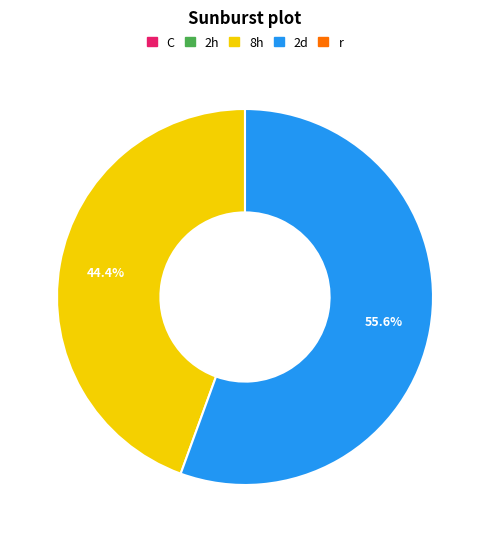

Is there any slice that represents more than half of the pie?

Yes